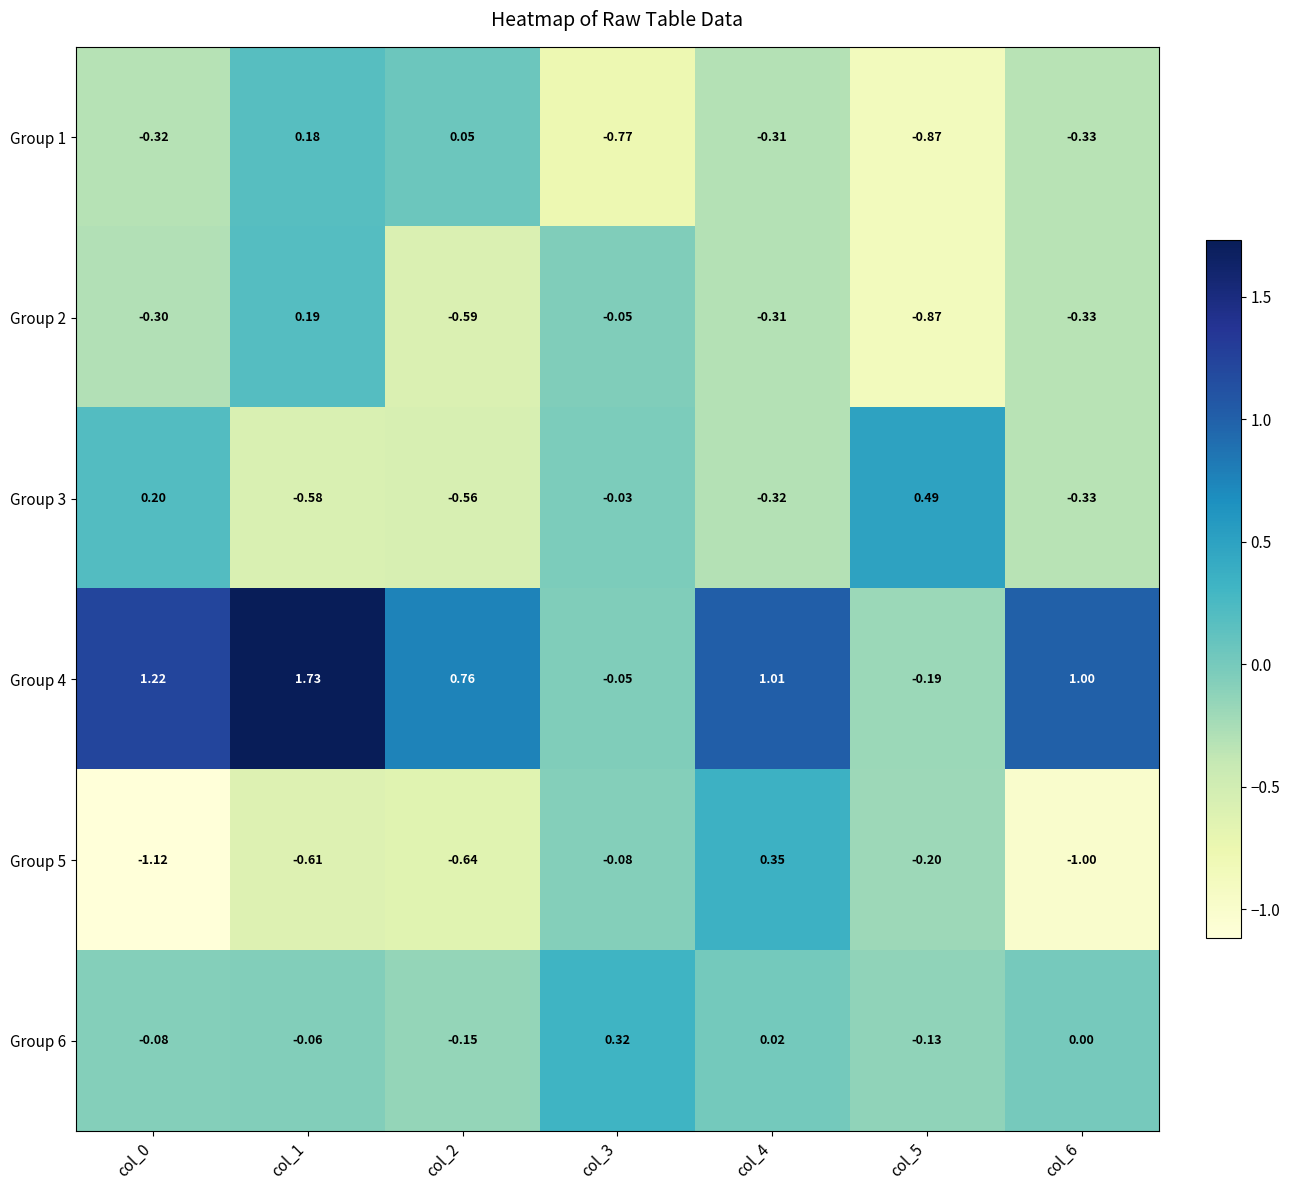

Is the value of Group 1 at col_6 greater than the value of Group 2 at col_0?

No